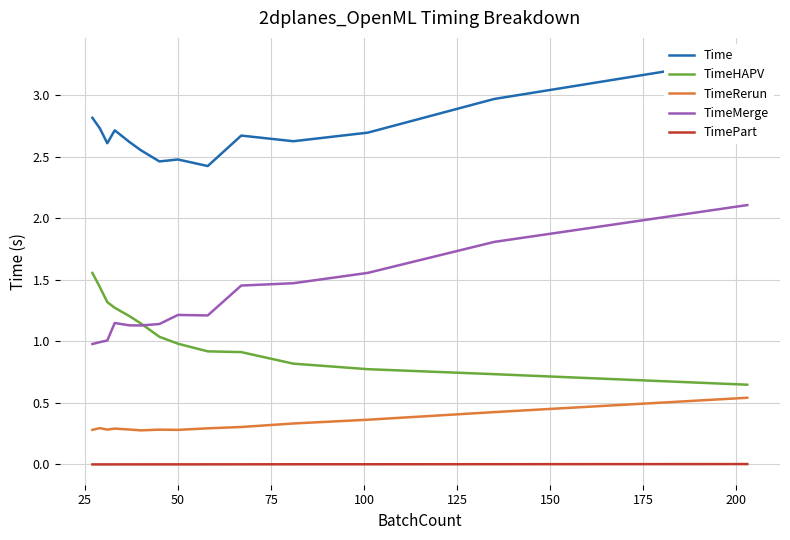

What is the average value of the TimeMerge series?

1.3